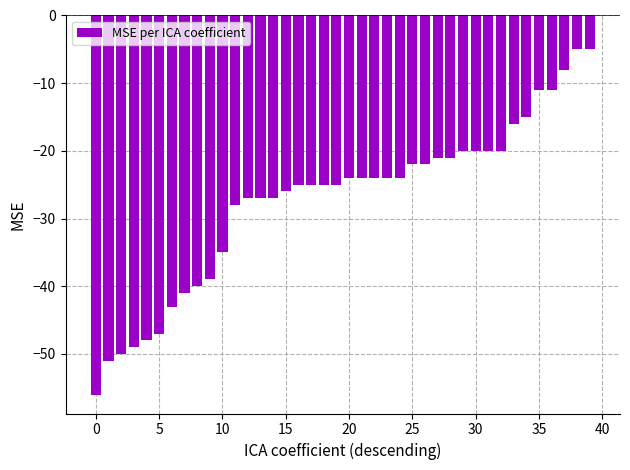

What is the sum of all values?

-1091